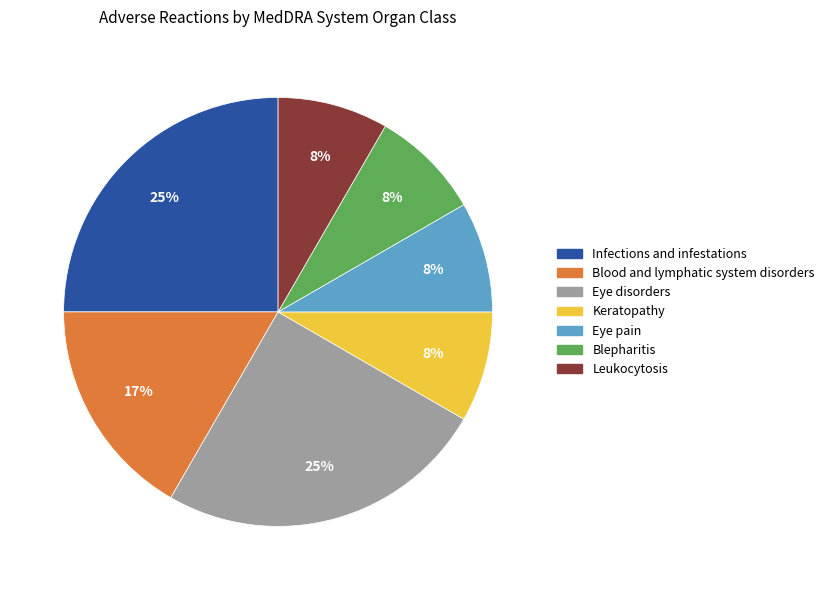

What percentage is the Blood and lymphatic system disorders slice, to the nearest percent?

17%